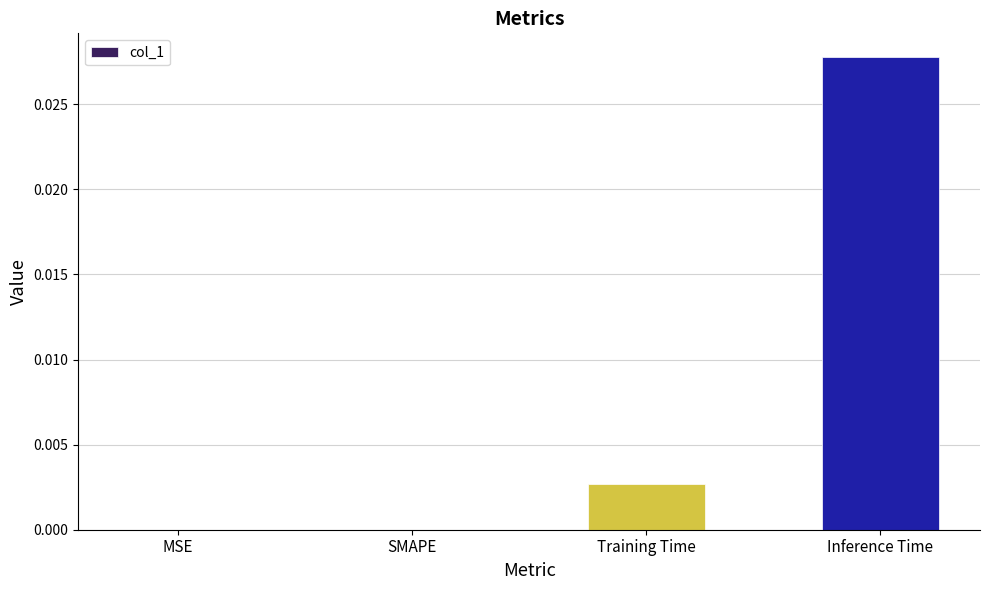

At which category does the chart reach its peak across all series?

Inference Time